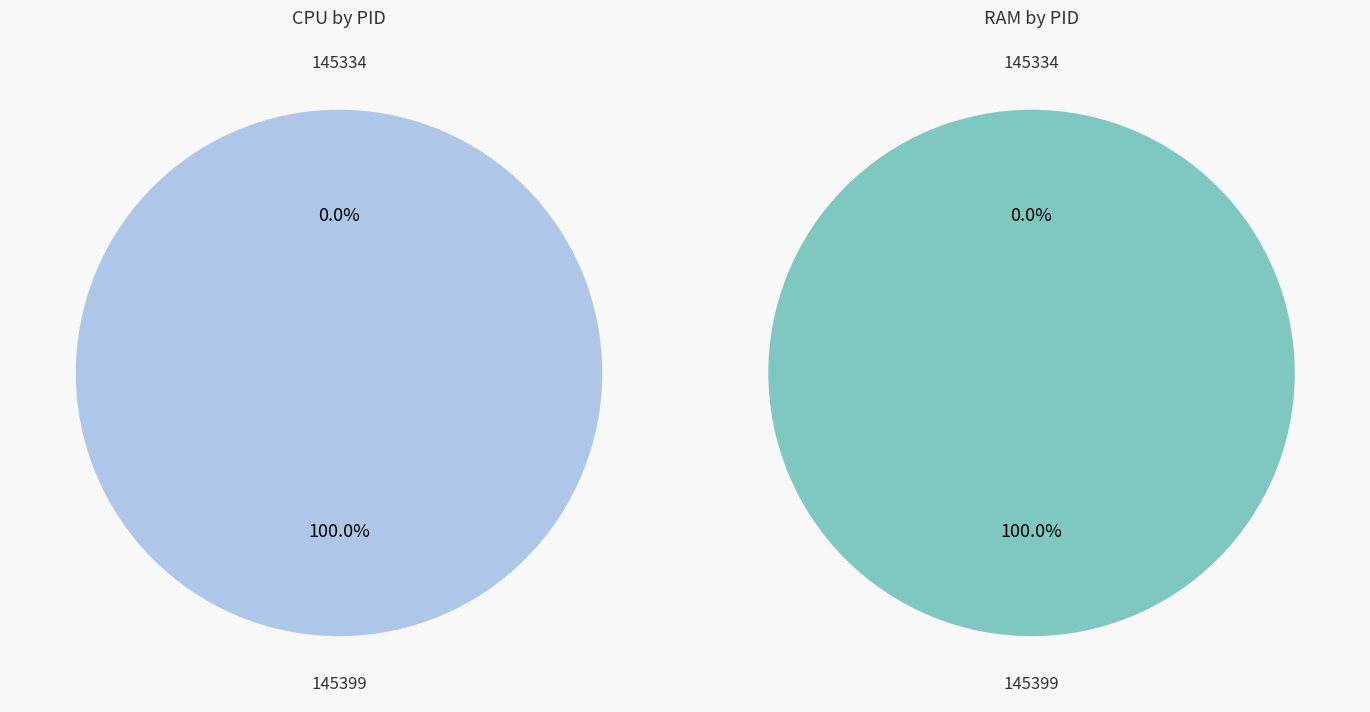

How many segments does this pie chart have?

2